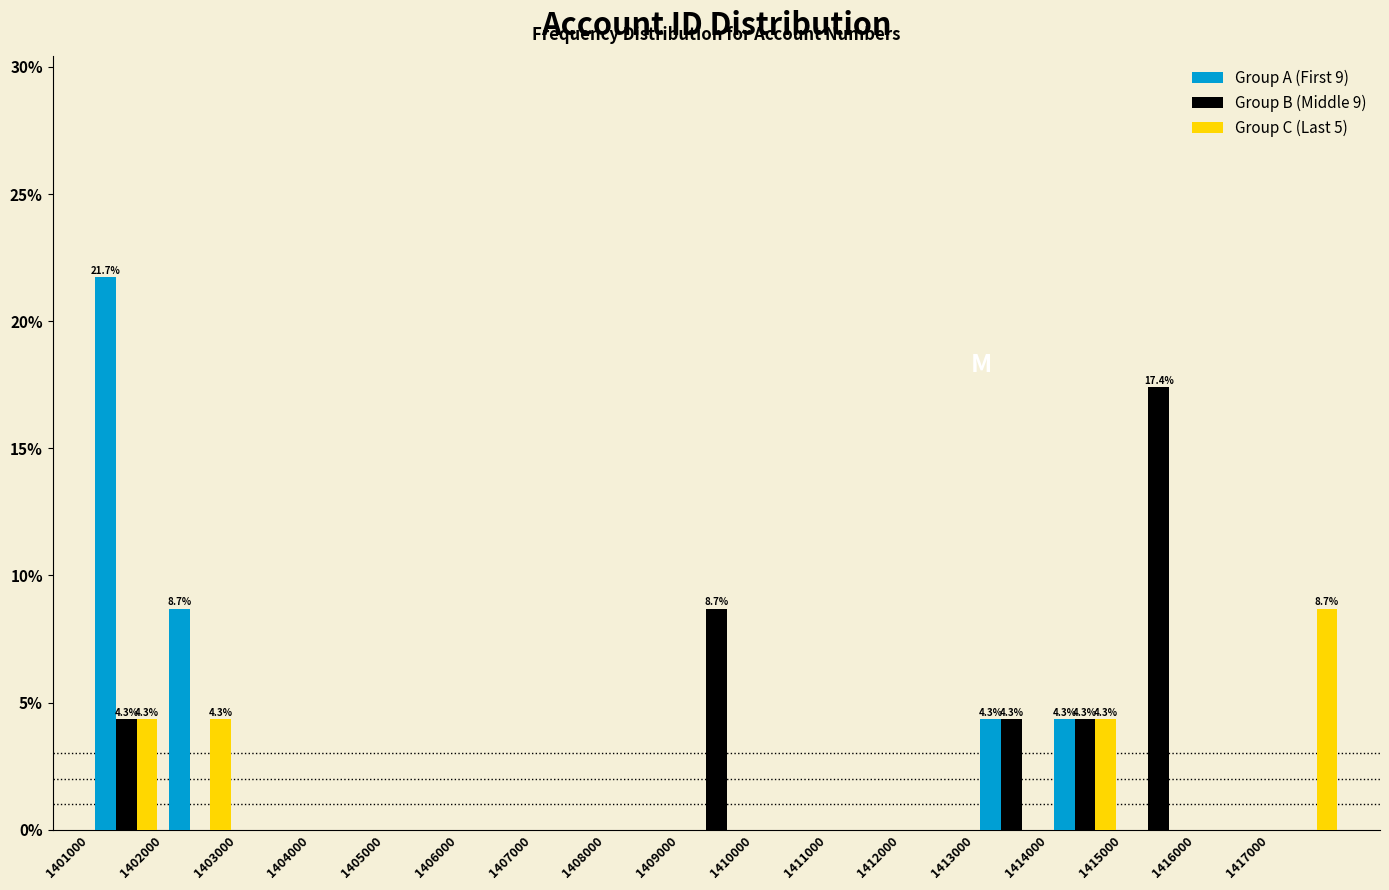

In the Group C (Last 5) series, which range on the x-axis has the tallest bar?

1417000 to 1418000